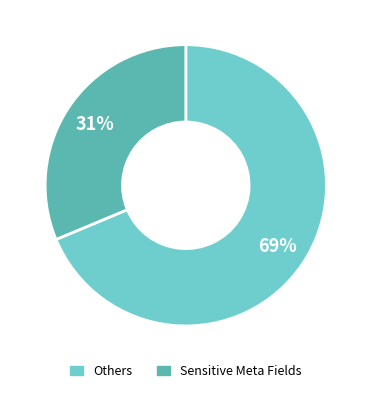

To the nearest percent, what is the average slice percentage?

50%